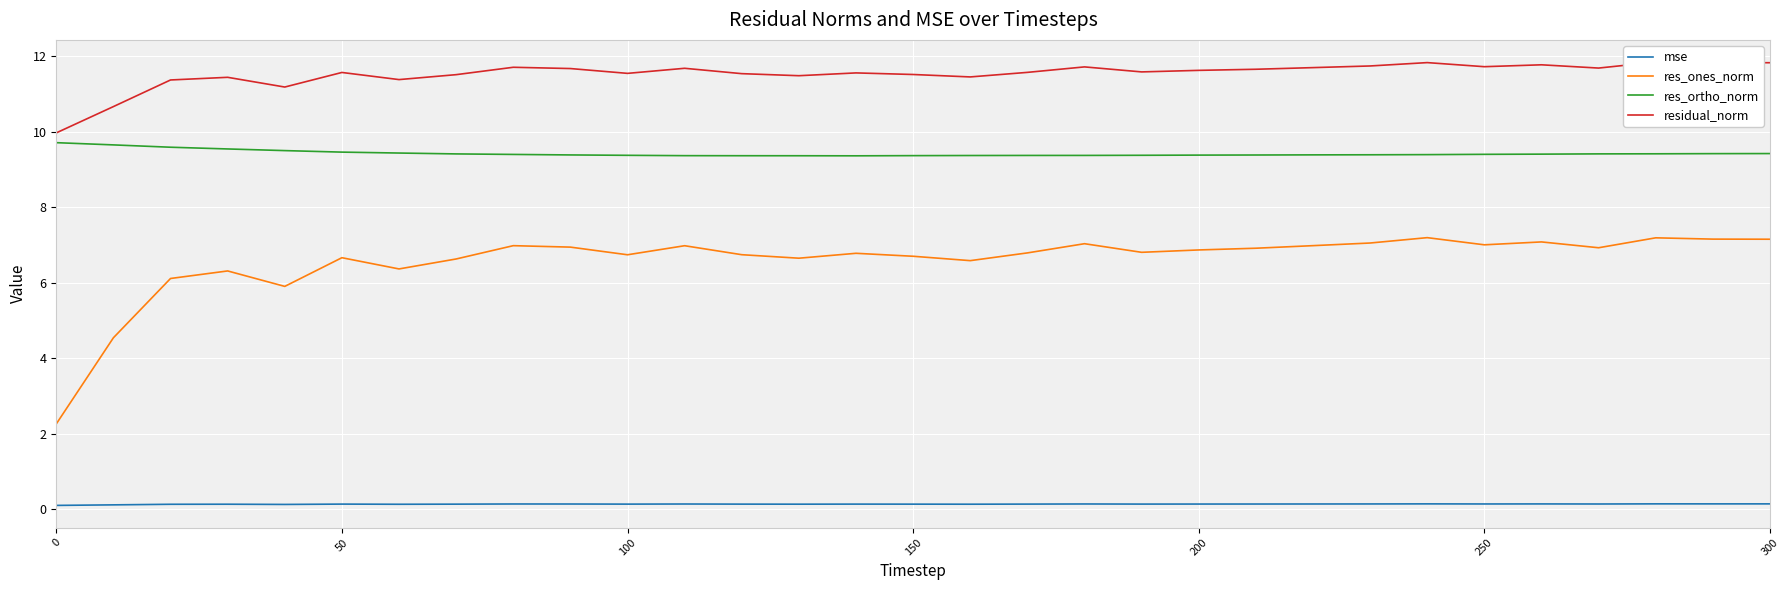

What are all the series names shown in the legend?

mse, res_ones_norm, res_ortho_norm, residual_norm